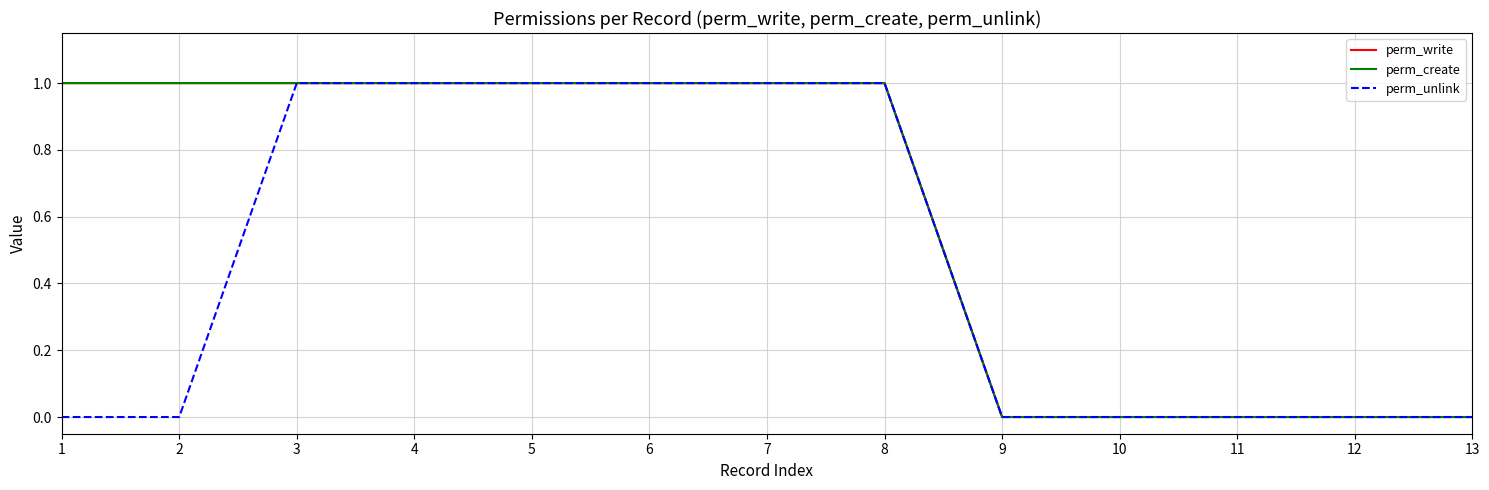

Which series has the largest range (max minus min)?

perm_write